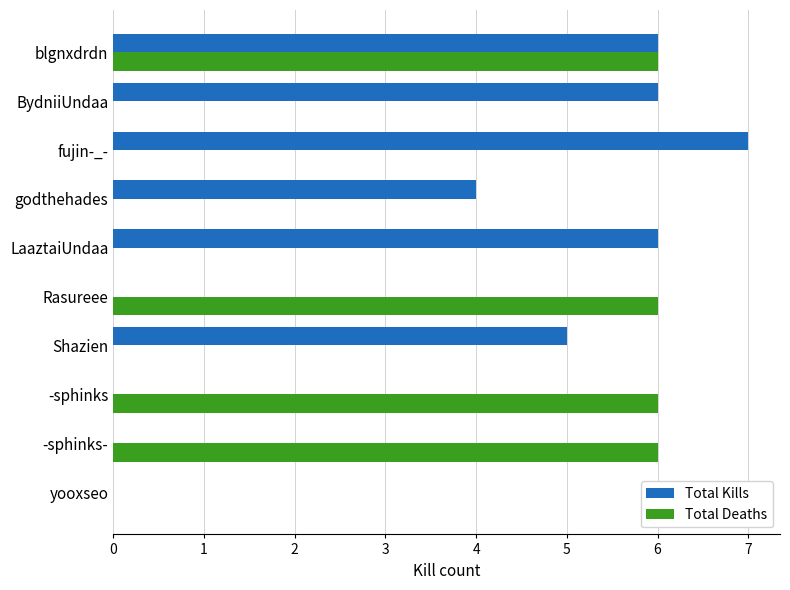

Is the value of Total Kills at Shazien greater than the value of Total Deaths at yooxseo?

Yes